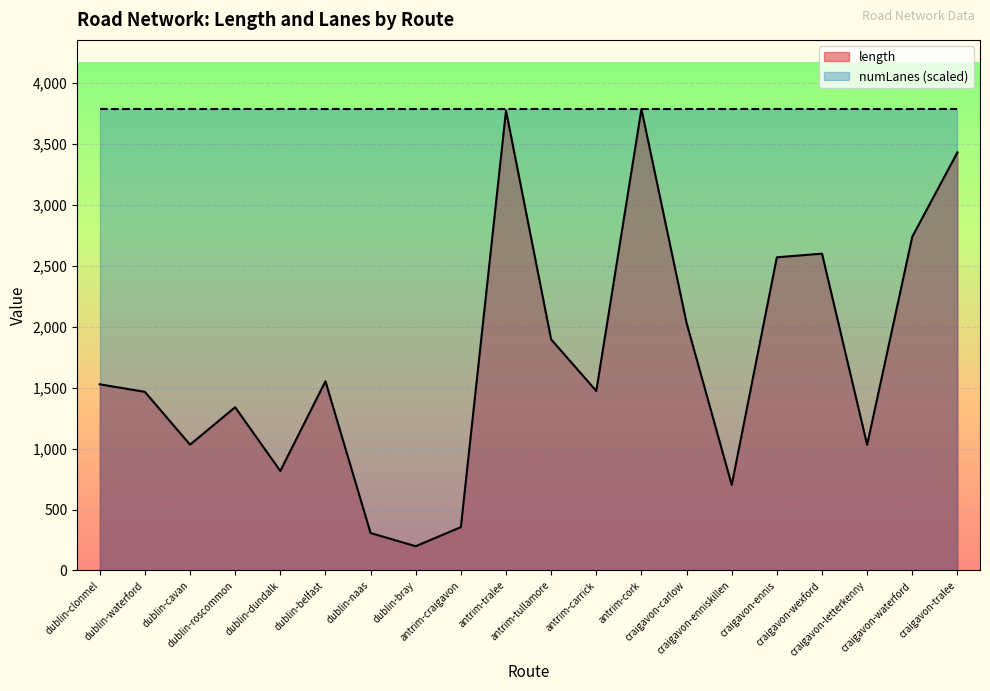

What is the difference between the second highest and minimum values?

3574.8